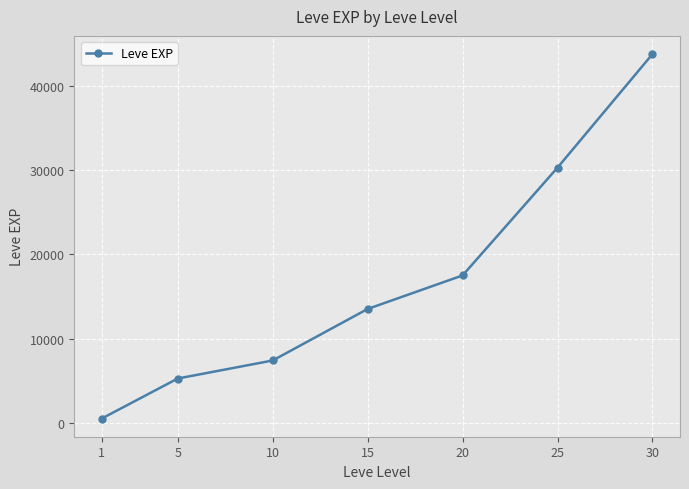

Reading left to right, what are all the values shown in this chart?

520.0	5261.7	7400.0	13510.0	17486.7	30270.0	43730.0